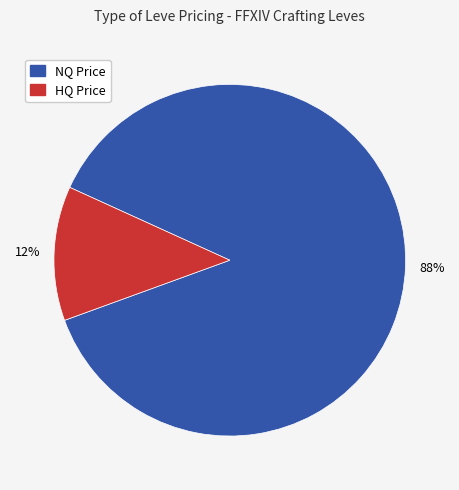

Count the number of slices in the pie.

2